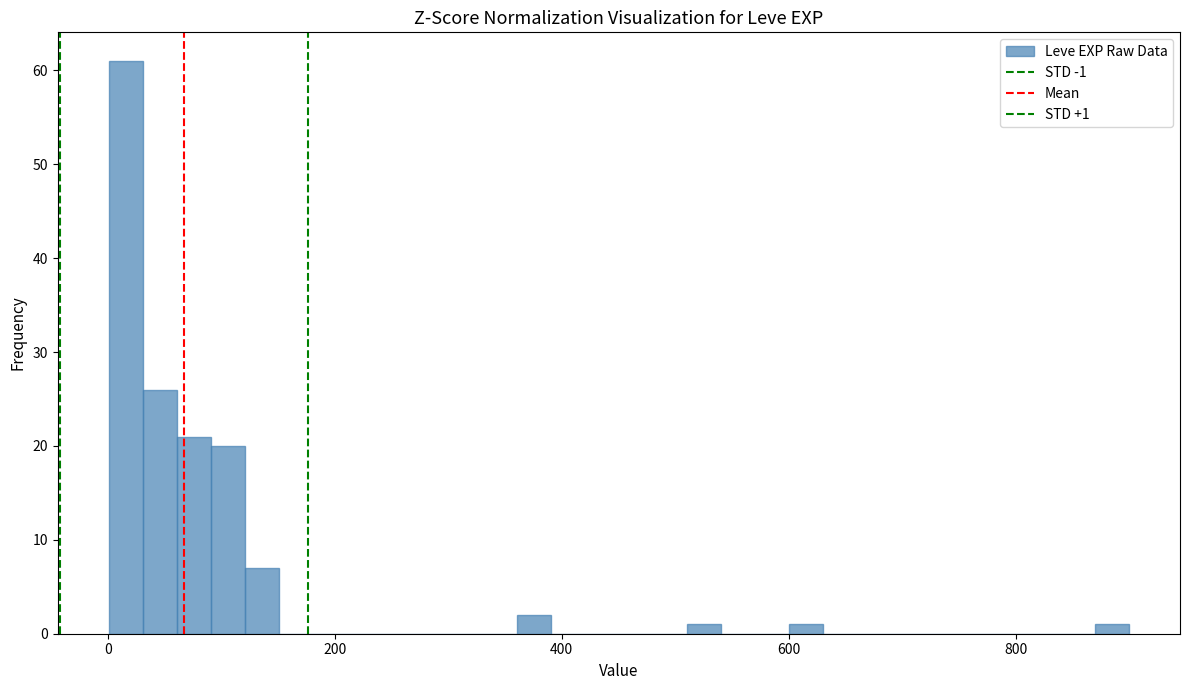

Read against the x-axis, roughly where is the centre of the tallest bar?

20